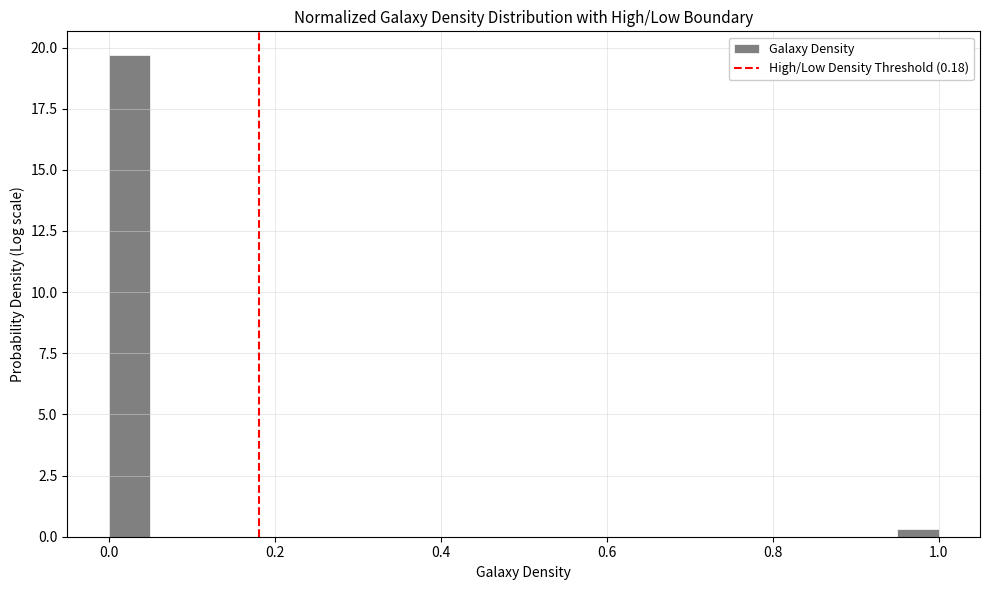

Read against the x-axis, roughly where is the centre of the tallest bar?

0.02